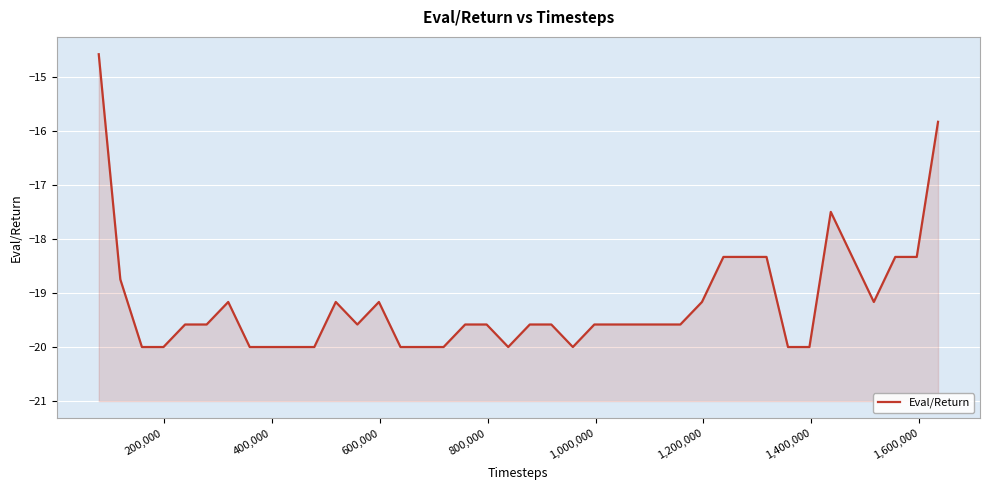

What value does the data have at 800,000?

-19.6